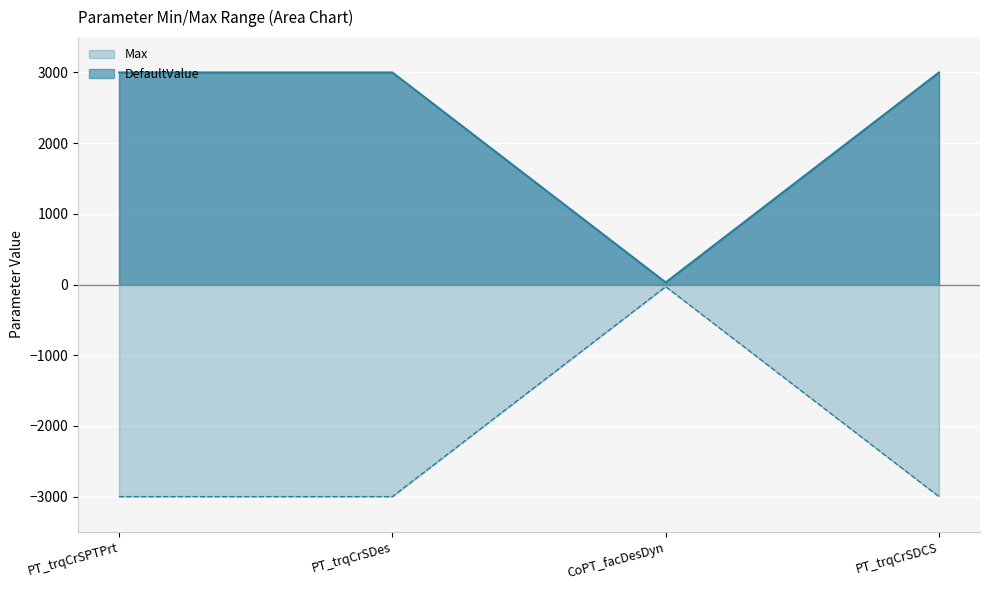

What is the greatest value displayed?

3000